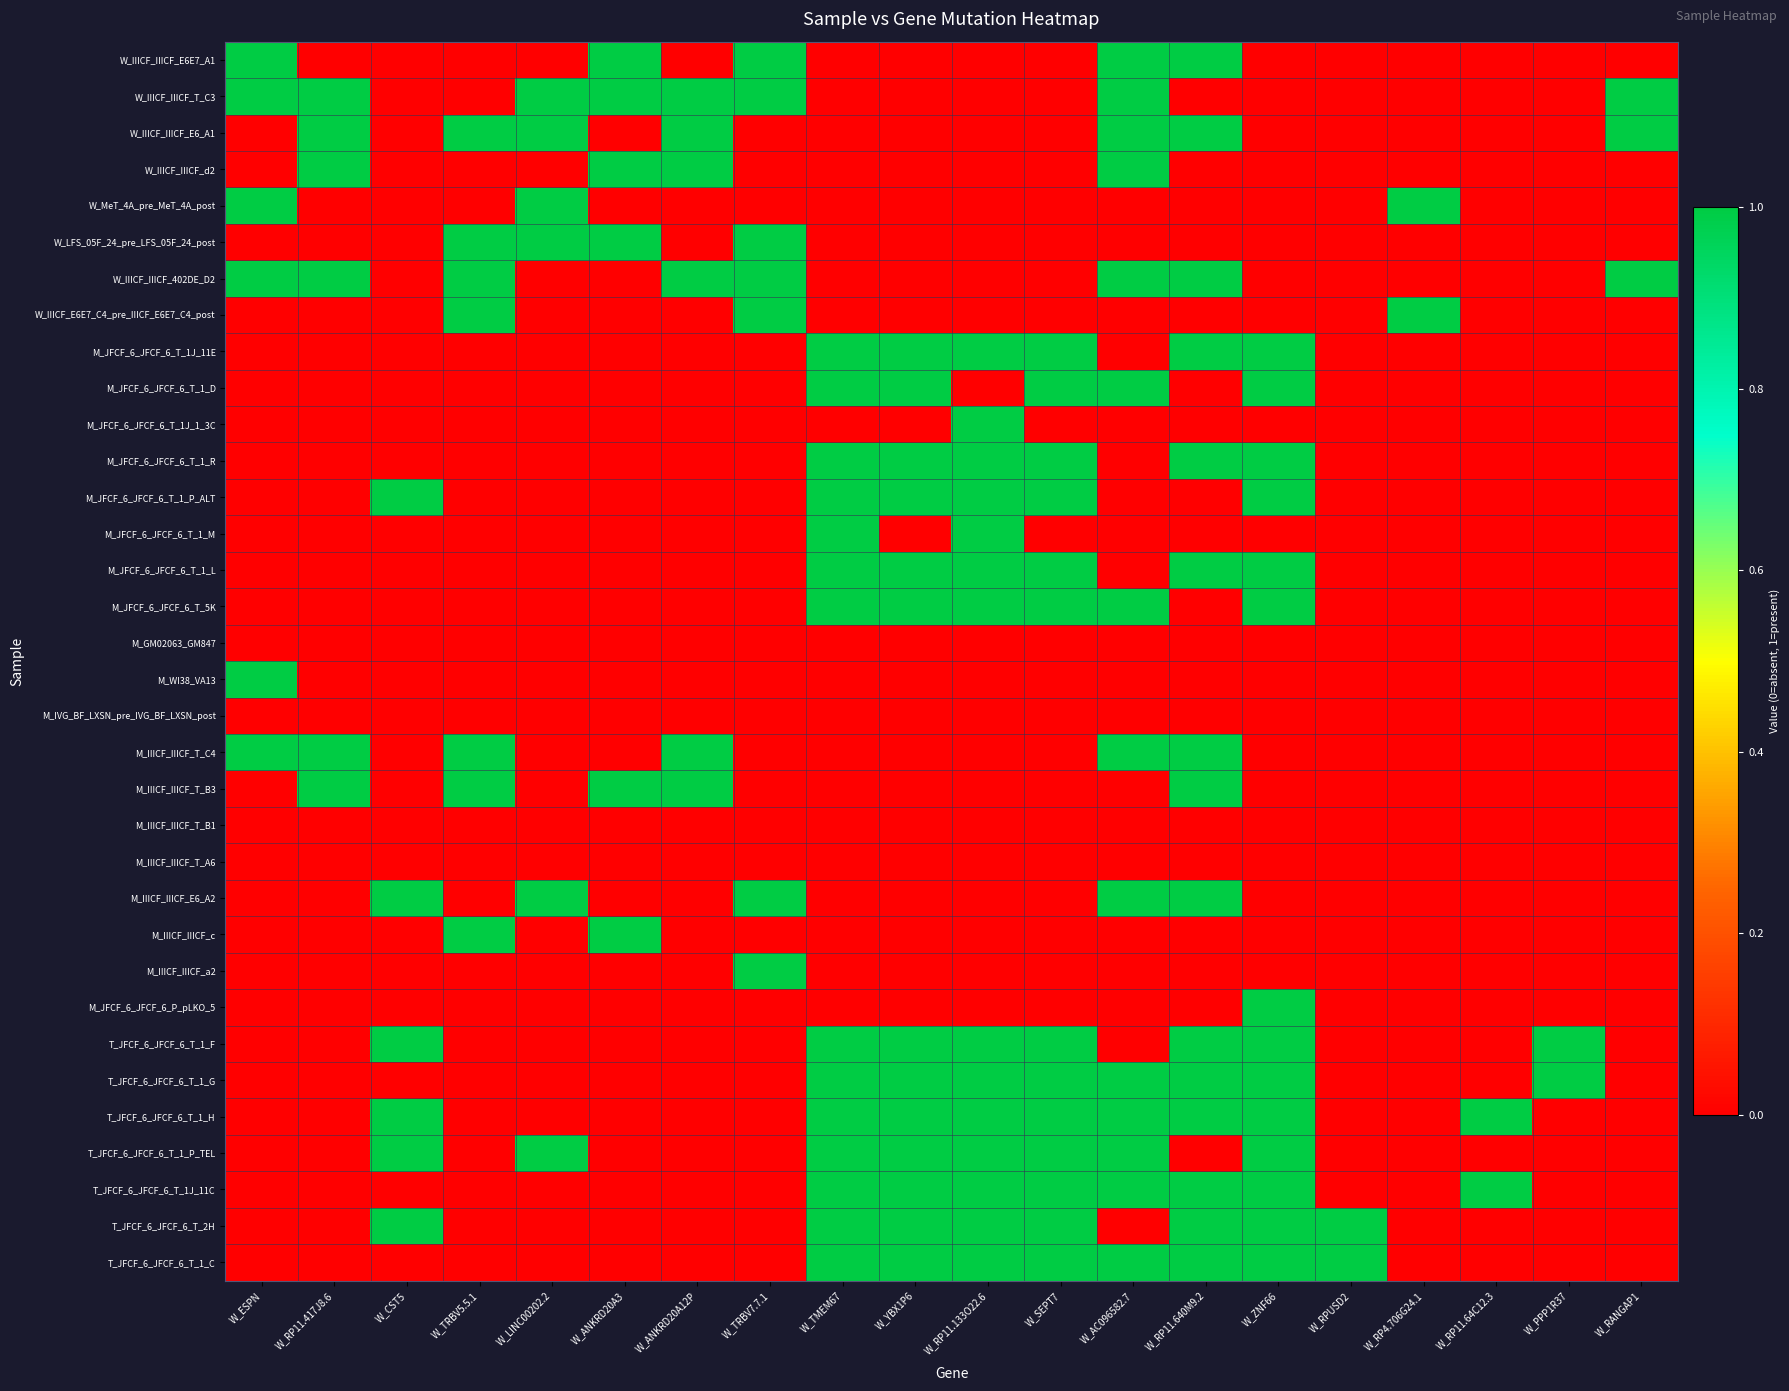

Between W_RANGAP1 and W_RP11.417J8.6, which is larger?

W_RANGAP1